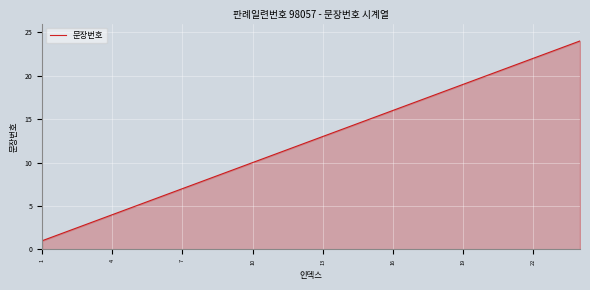

What is the greatest value displayed?

24